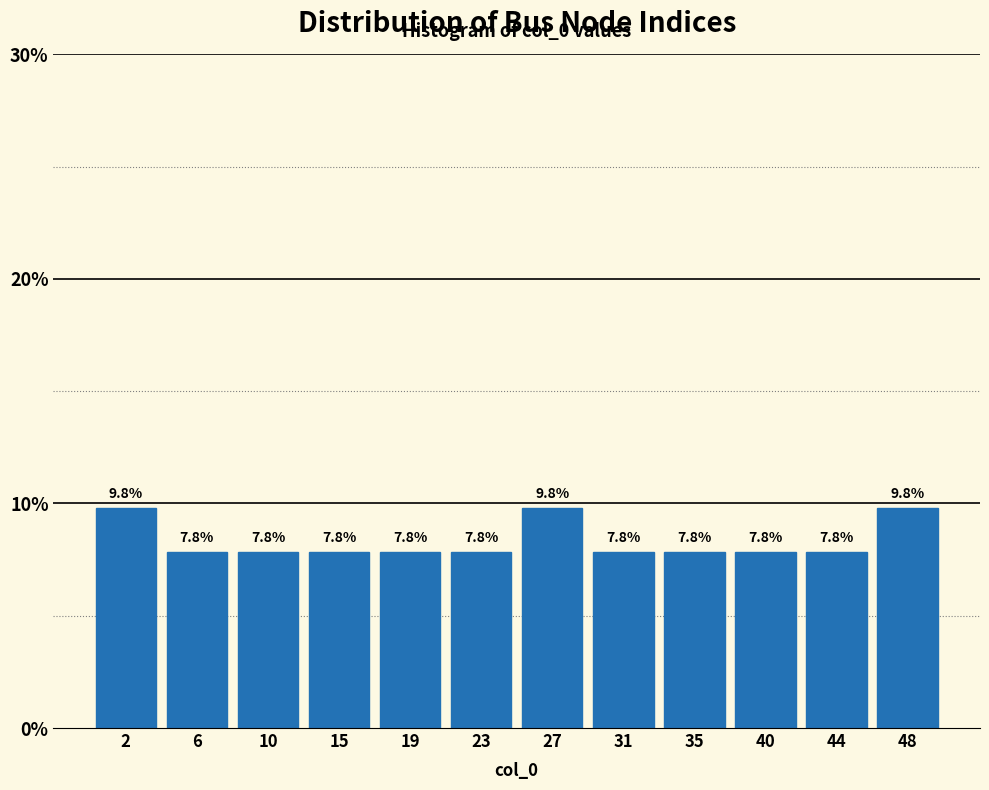

What is the height of the bar covering 8.5 to 12.5 on the x-axis? The bar edges are not printed on the chart, so give them approximately, as read against the axis.

7.8